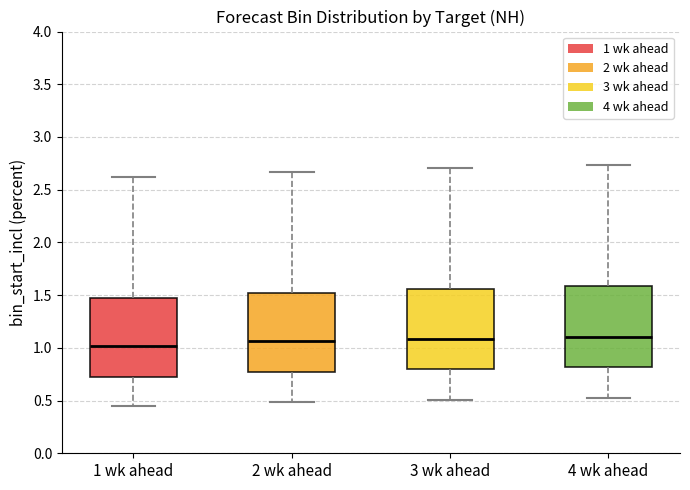

Reading left to right, read every box against the y-axis: the position of its median line, the range the box covers, and the ends of its whiskers. The values are not printed on the chart, so give them approximately, as read against the axis.

1 wk ahead: median 1.00, box 0.70 to 1.45, whiskers 0.45 to 2.60
2 wk ahead: median 1.05, box 0.75 to 1.50, whiskers 0.50 to 2.65
3 wk ahead: median 1.10, box 0.80 to 1.55, whiskers 0.50 to 2.70
4 wk ahead: median 1.10, box 0.80 to 1.60, whiskers 0.55 to 2.75